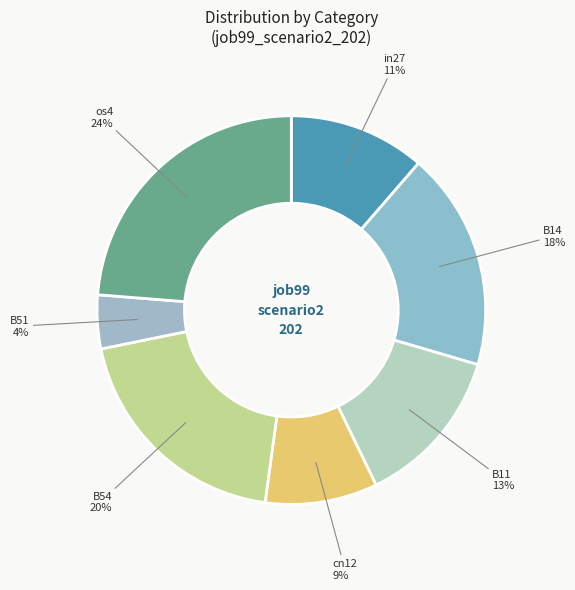

Combined, do B11 and B14 account for over 50%?

No